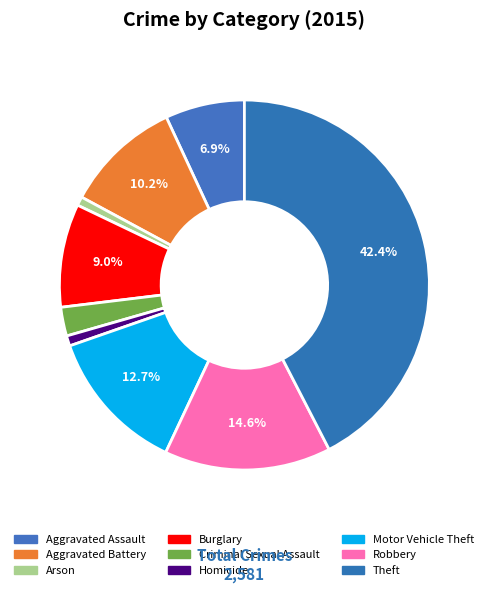

To the nearest percent, what is the difference between the Theft and Arson slice percentages?

42%